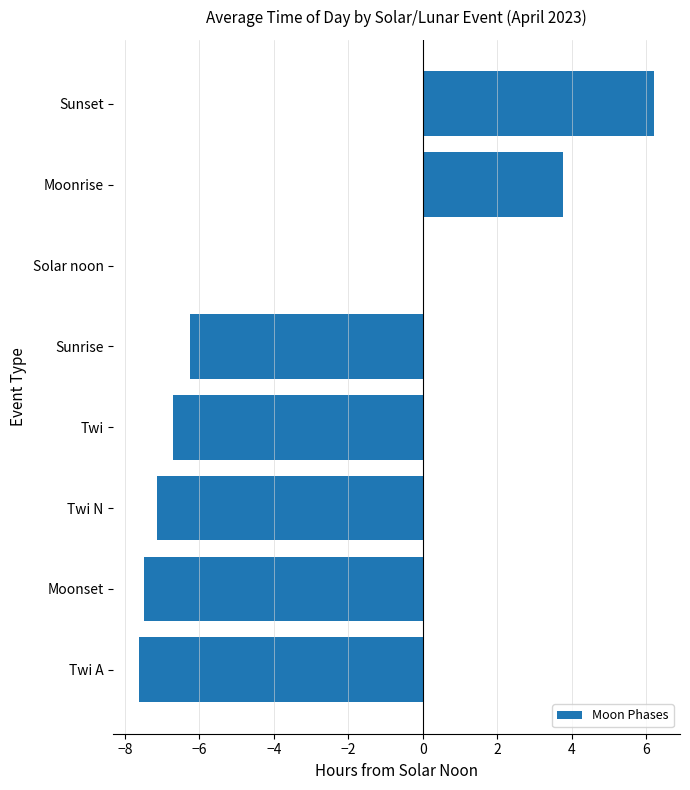

What is the average value?

-3.1